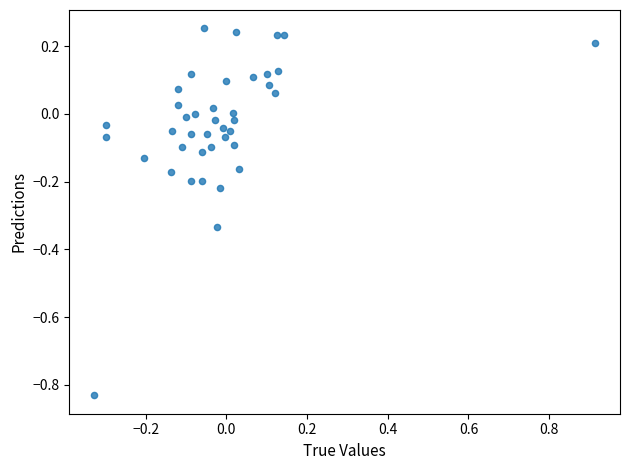

What is the range of X values (max minus min)?

1.2